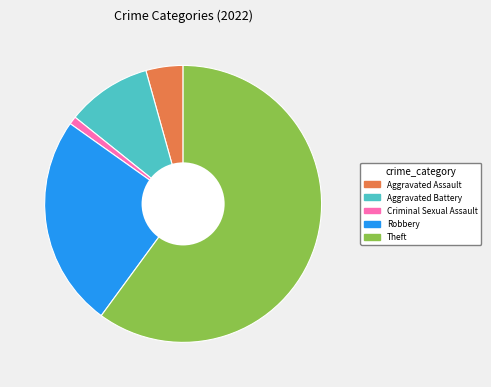

Is there a majority slice in this chart?

Yes